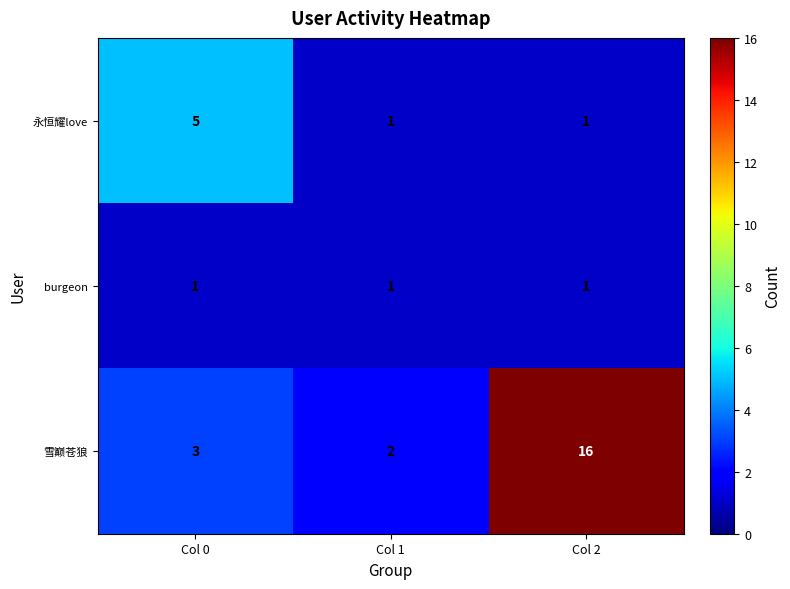

True or false: 雪巅苍狼 has a value of 4 at Col 1.

False